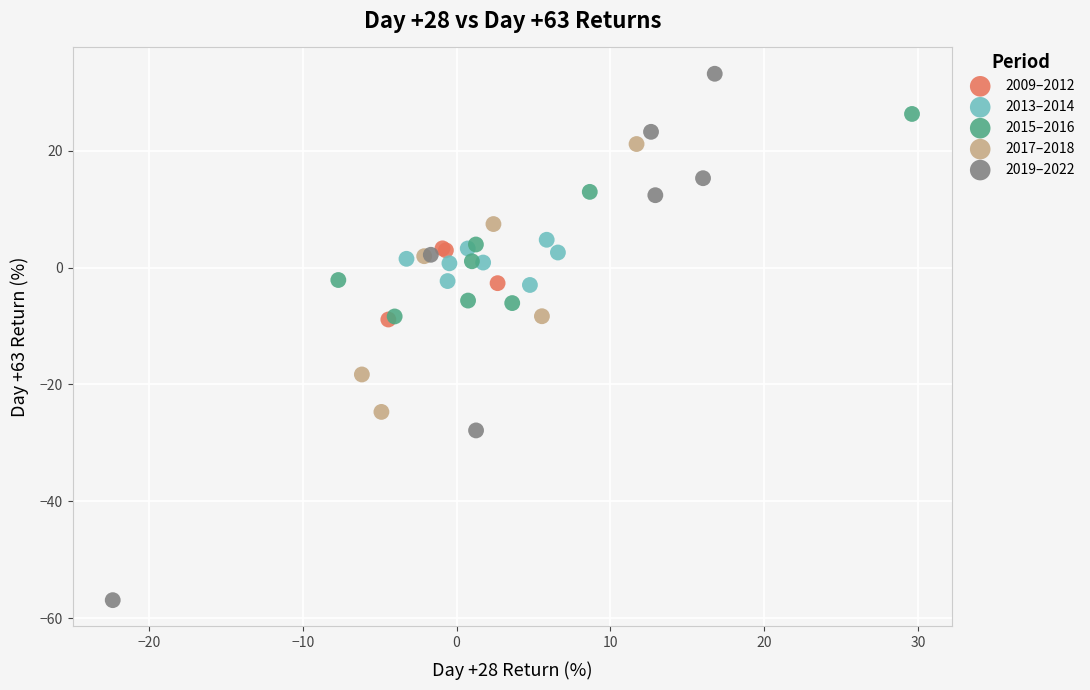

What are all the series names shown in the legend?

2009–2012, 2013–2014, 2015–2016, 2017–2018, 2019–2022